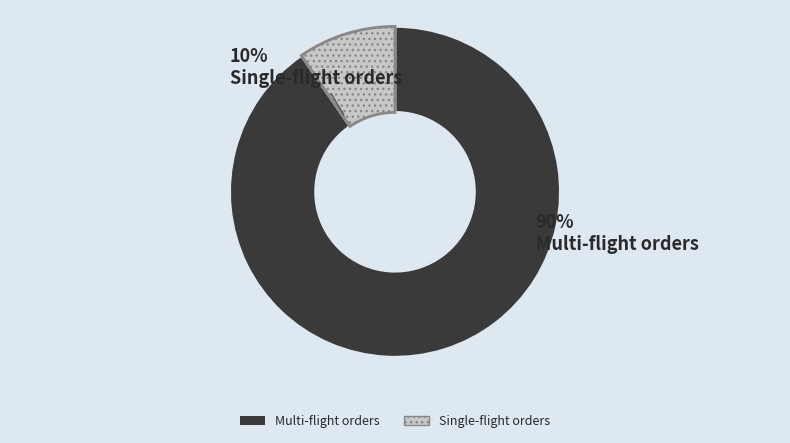

How many segments does this pie chart have?

2